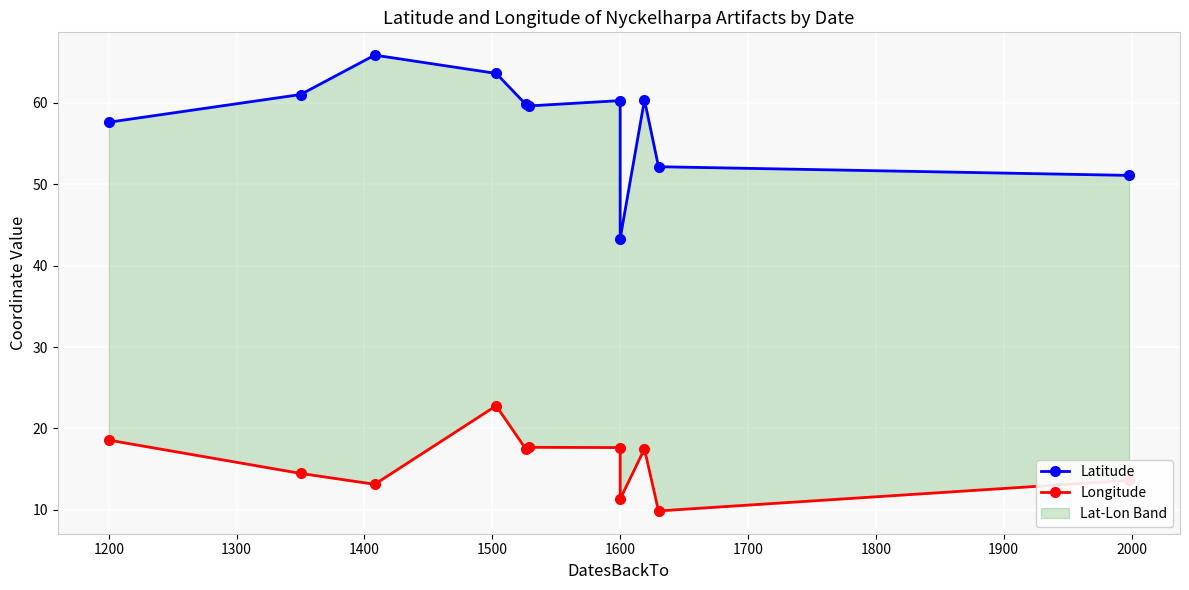

True or false: Longitude and Latitude intersect in this chart.

False